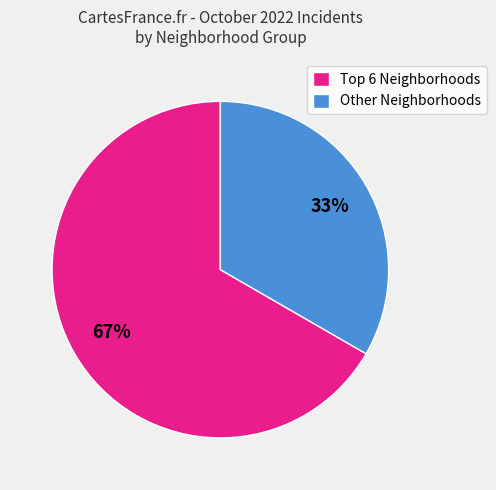

Is it true that Other Neighborhoods is 22% of the pie?

False